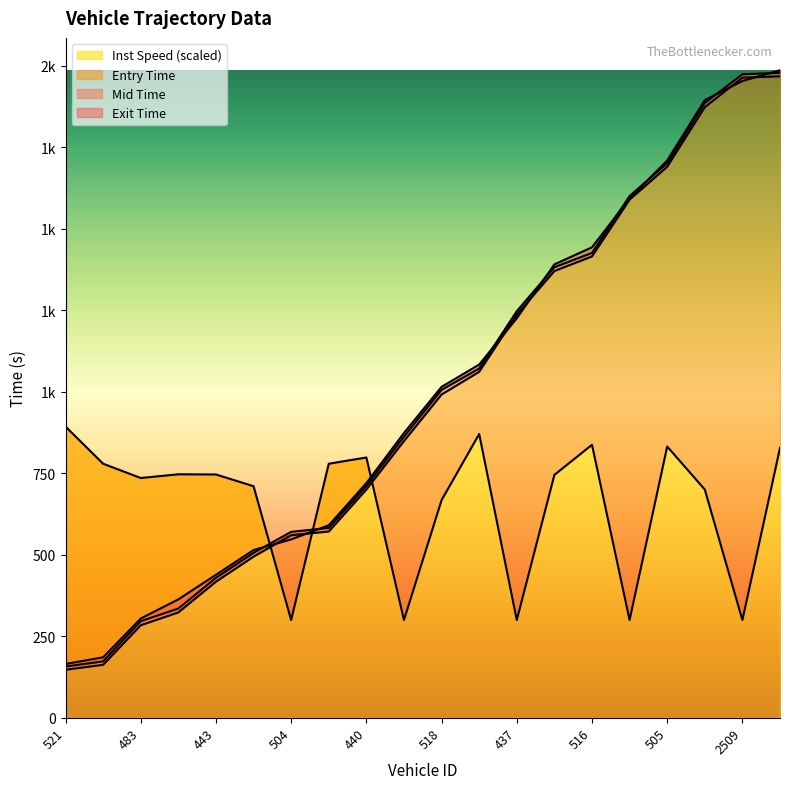

Does the chart have visible grid lines?

No